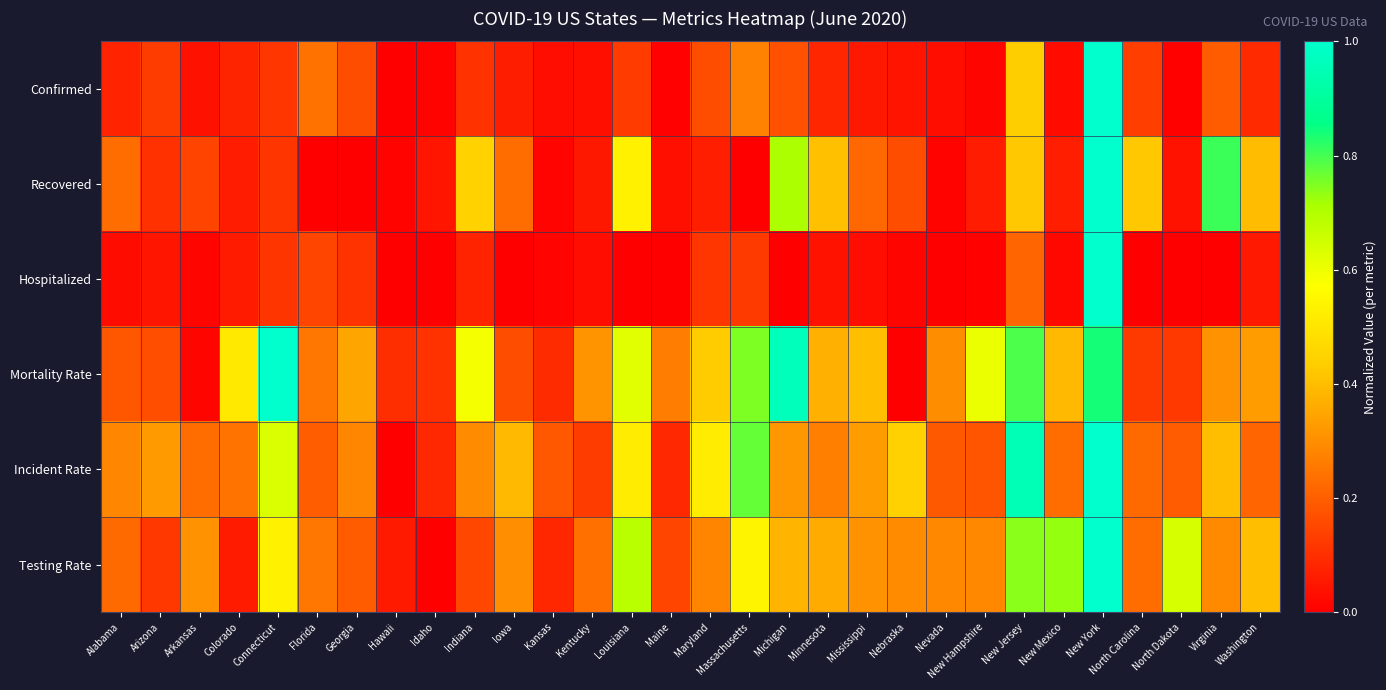

Which series has the largest total across all categories?

Mortality Rate